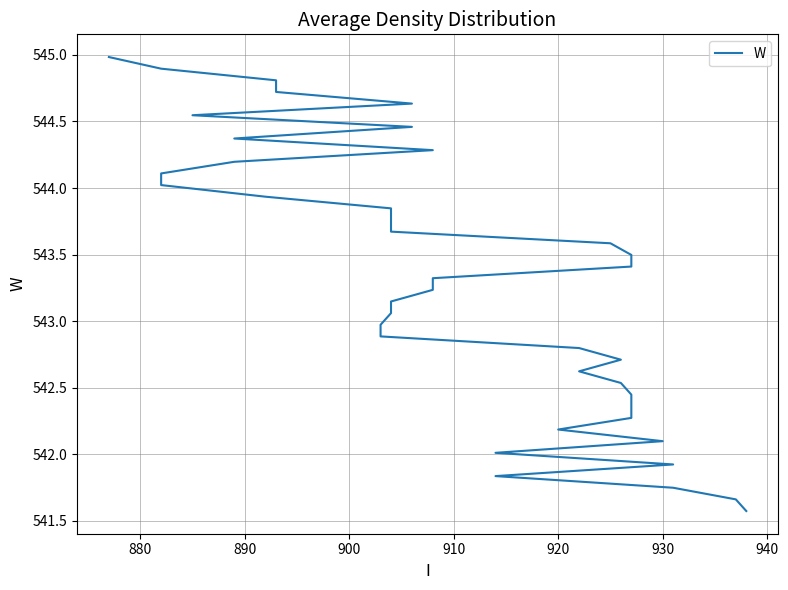

What is the sum of all values?

21731.2